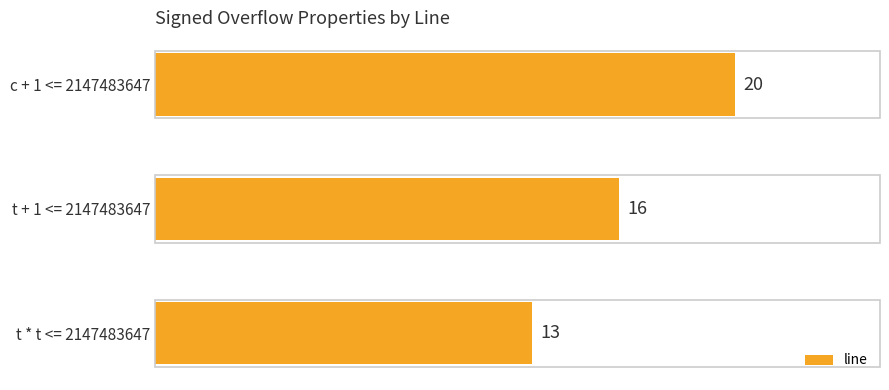

How many distinct data groups are displayed?

1